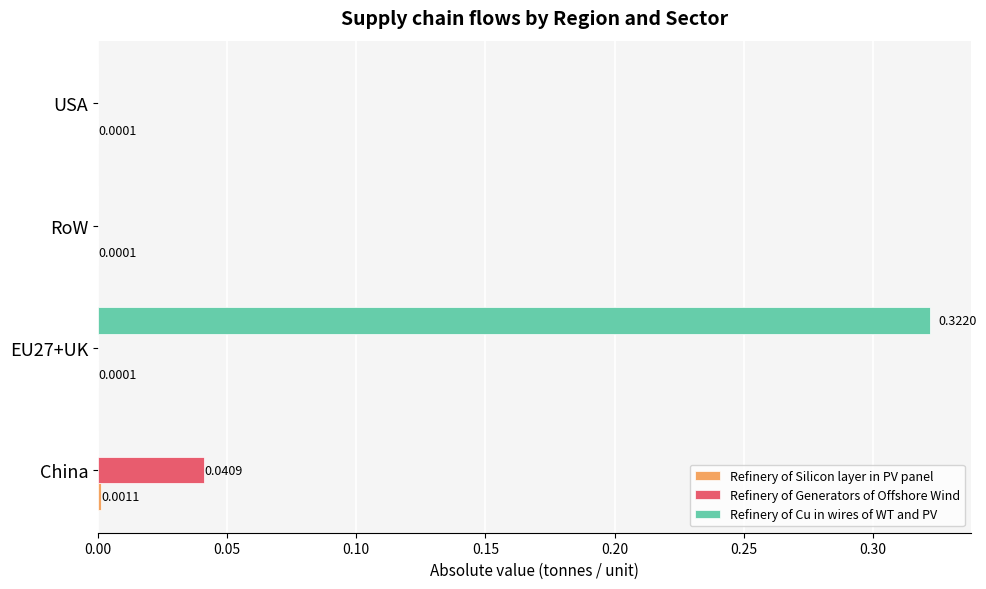

At which category is the sum across all series the highest?

EU27+UK